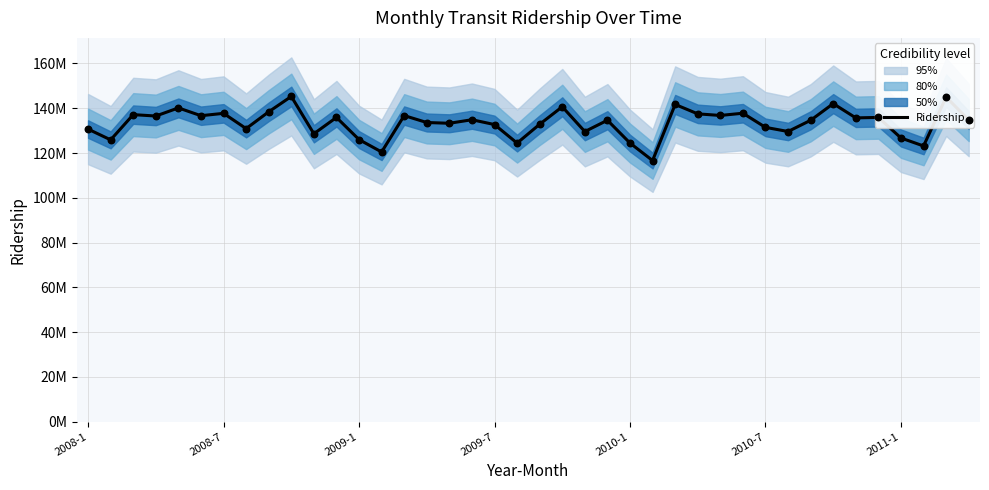

What is the ratio of the value at 34 to the value at 38?

0.9